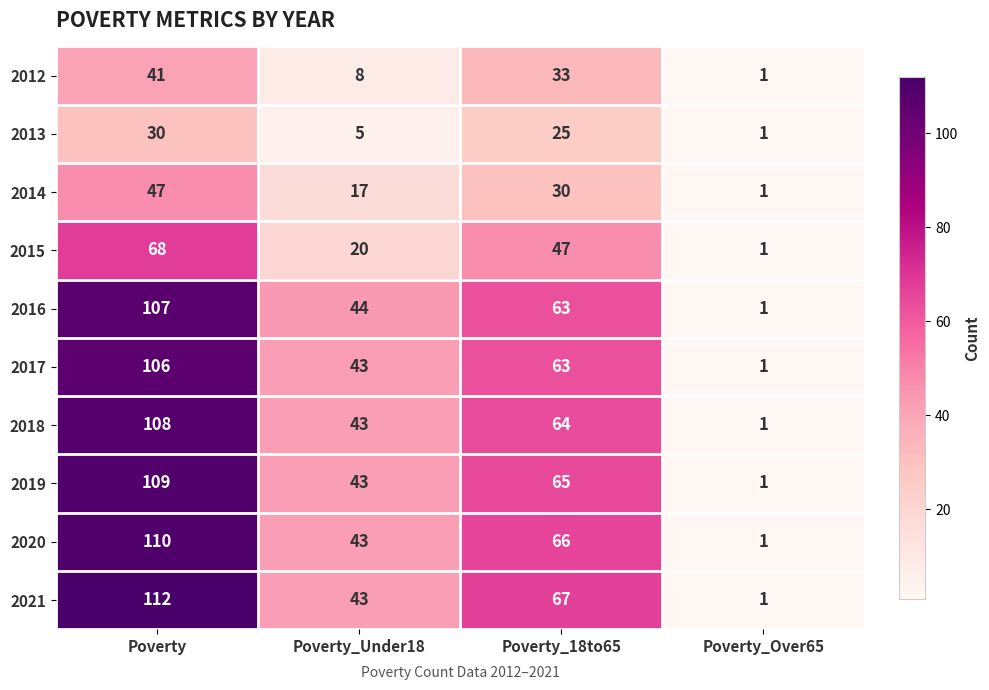

Is the value of 2018 at Poverty_18to65 greater than the value of 2020 at Poverty_Over65?

Yes